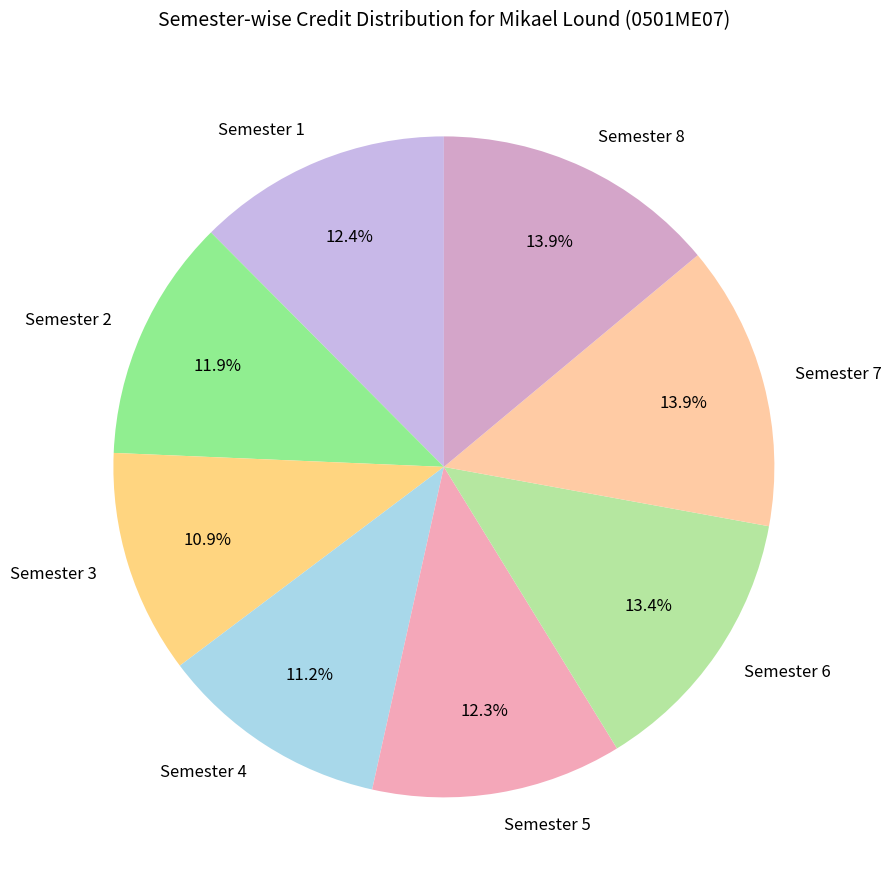

Count the number of slices in the pie.

8